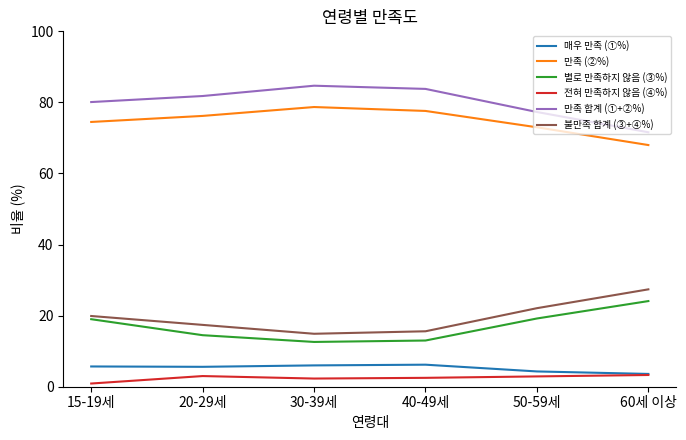

What position from the left is 40-49세?

4